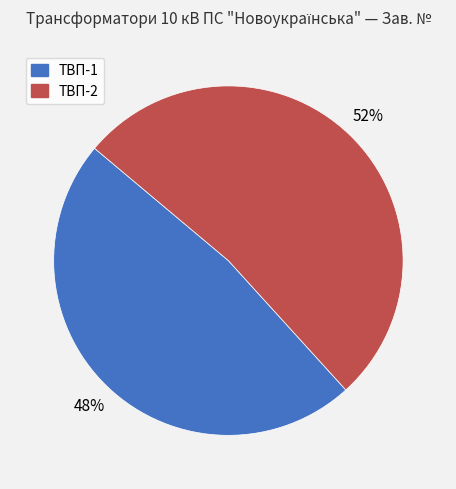

Do ТВП-1 and ТВП-2 together represent more than half of the pie?

Yes